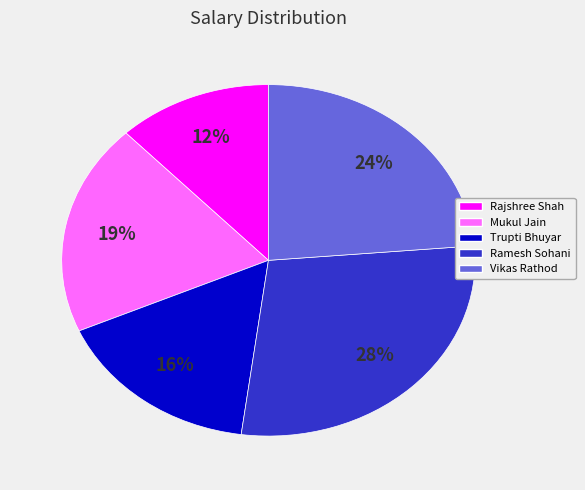

True or false: Trupti Bhuyar accounts for 16% of the total.

True